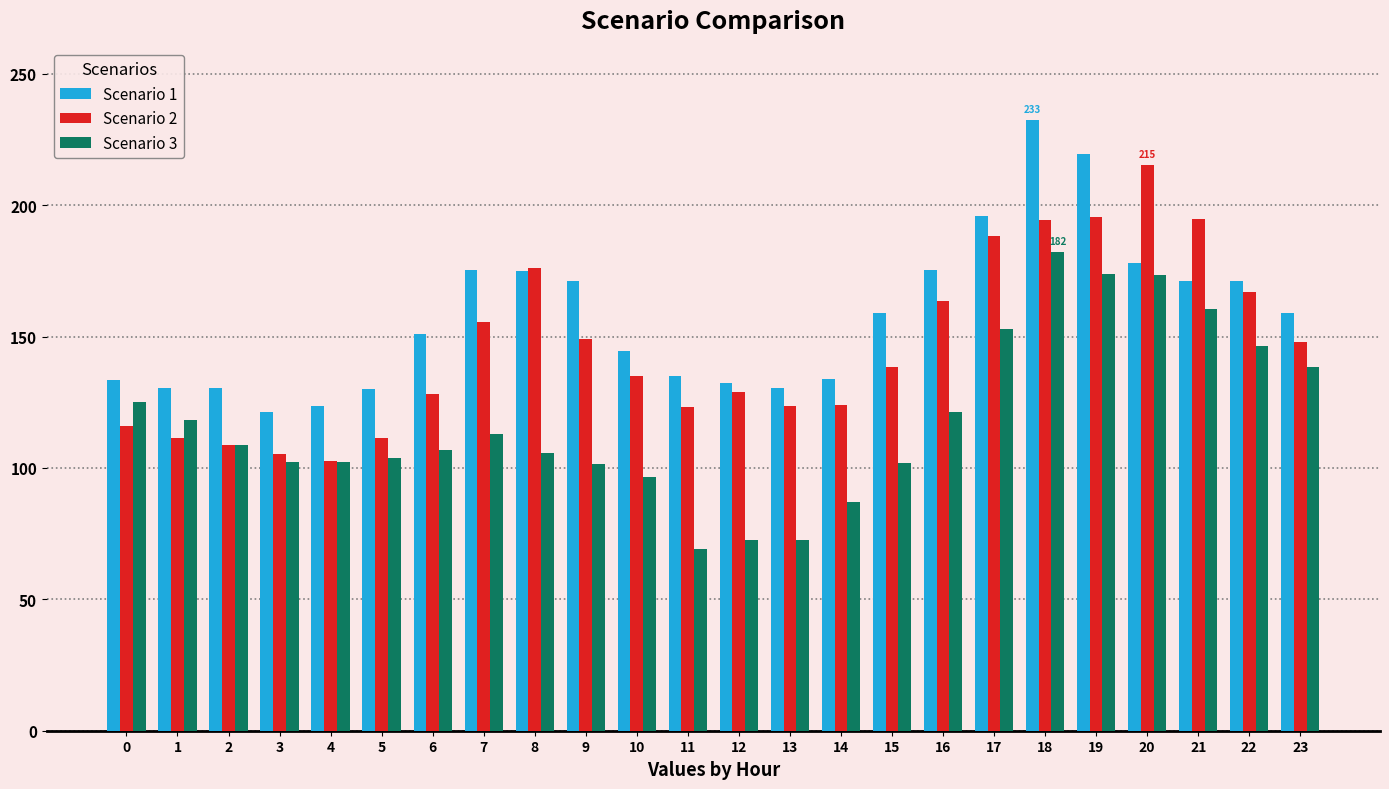

What is the maximum value shown in the chart?

232.5